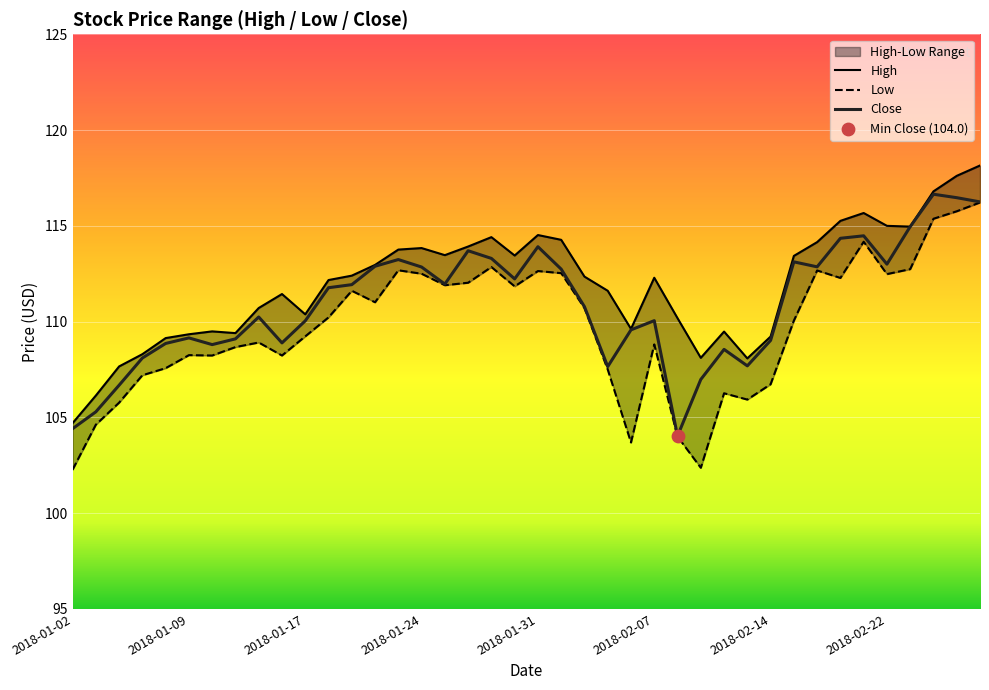

At which category is the sum across all series the highest?

2018-02-28